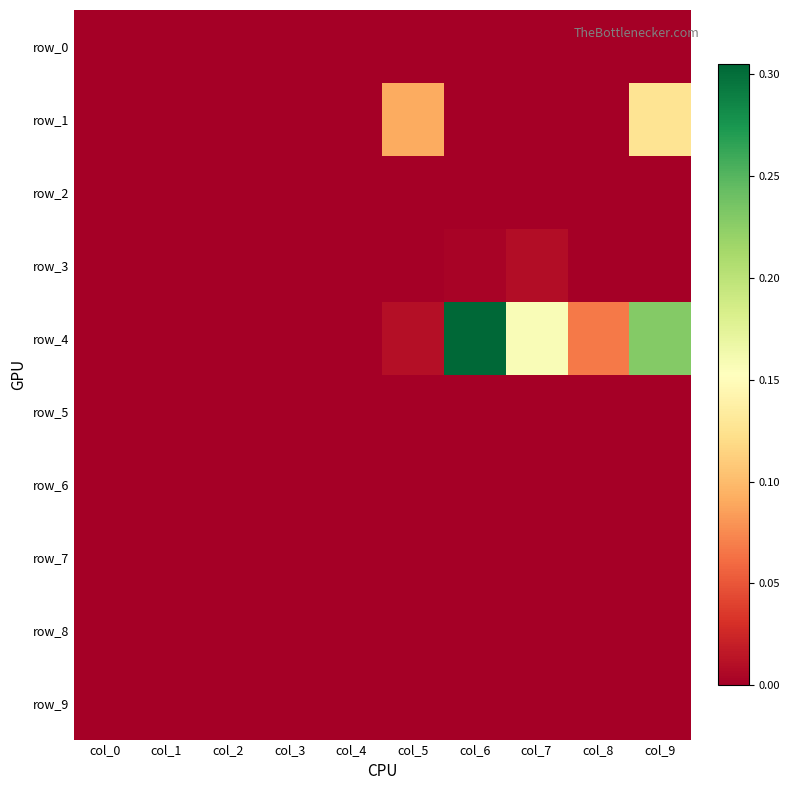

List the labels in order of row_7 value, smallest first.

col_0, col_1, col_2, col_3, col_4, col_5, col_6, col_7, col_8, col_9